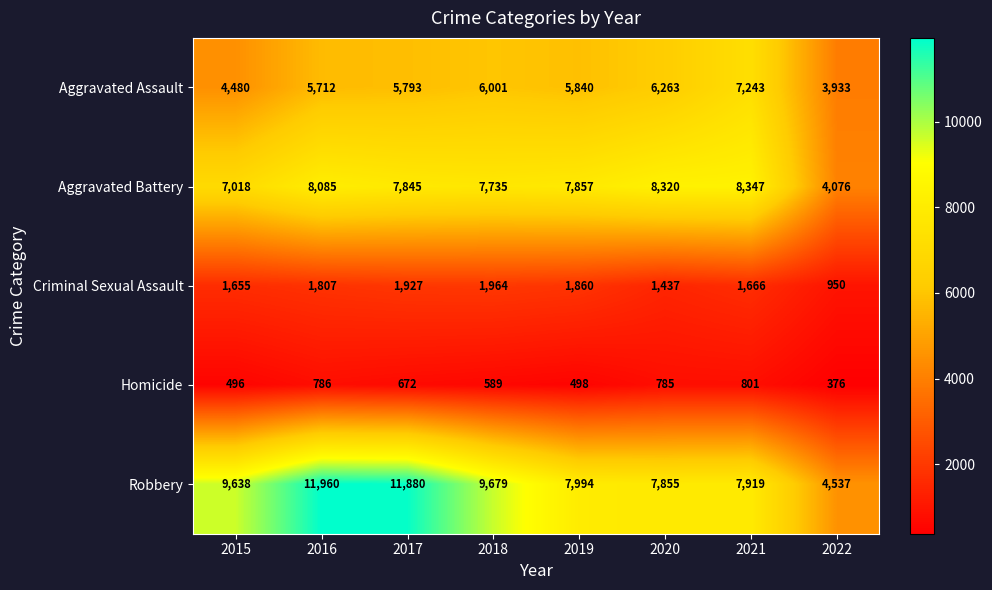

The Criminal Sexual Assault series shows 843 at 2017. True or false?

False